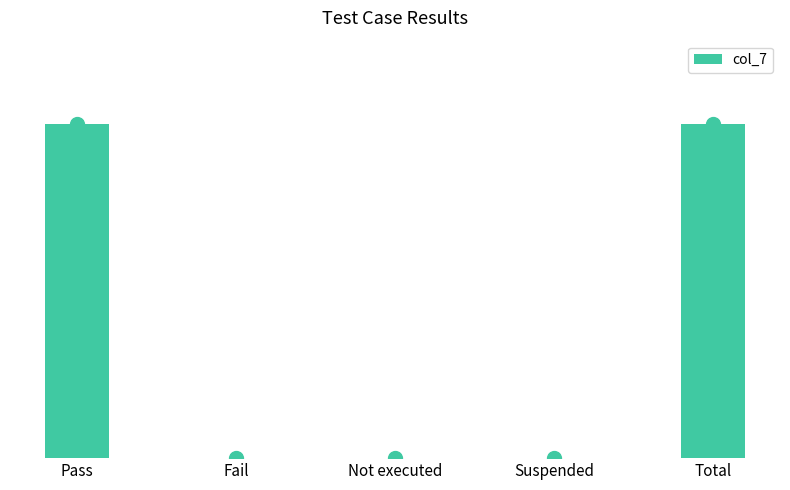

Which category has the lowest value across all series?

Fail